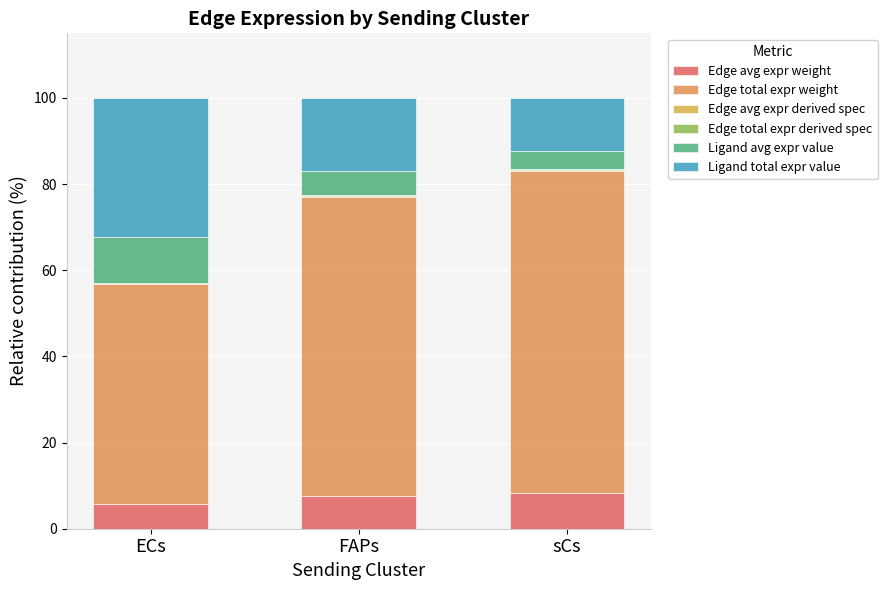

What is the label of the 1st bar from the left?

ECs